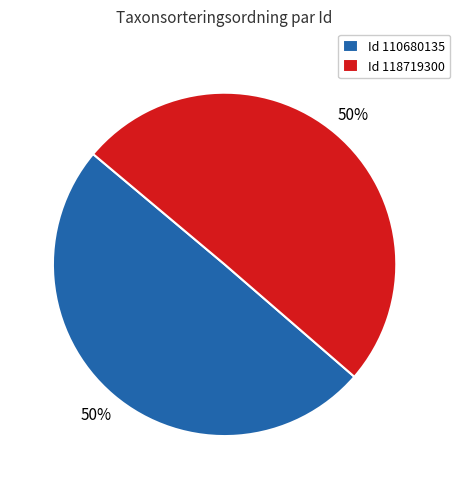

True or false: Id 110680135 accounts for 50% of the total.

True